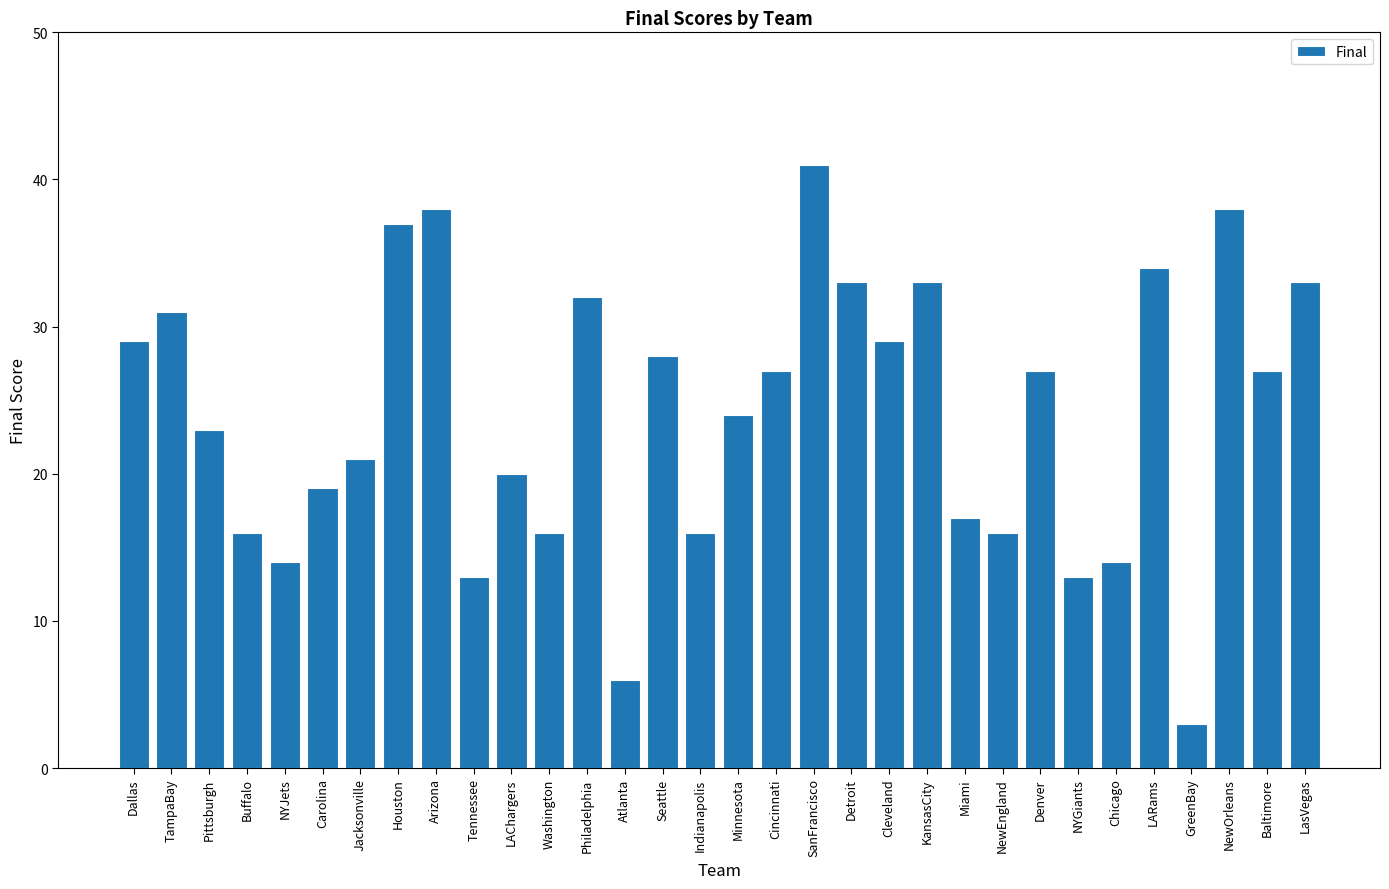

Which category has the lowest value across all series?

GreenBay